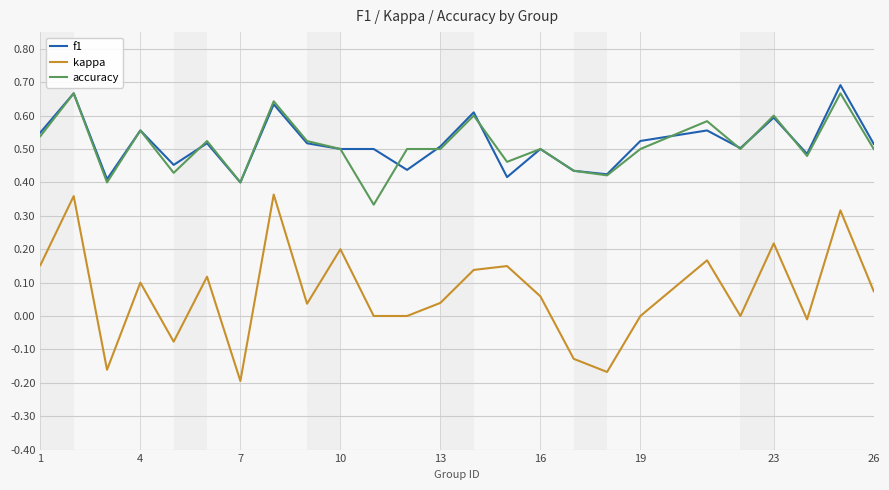

True or false: kappa and accuracy cross at least once.

False